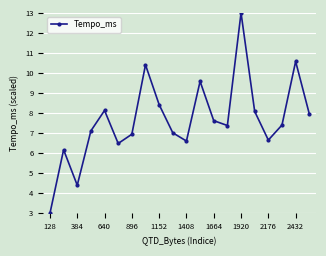

True or false: there are more than 1 points higher than both neighbors.

True